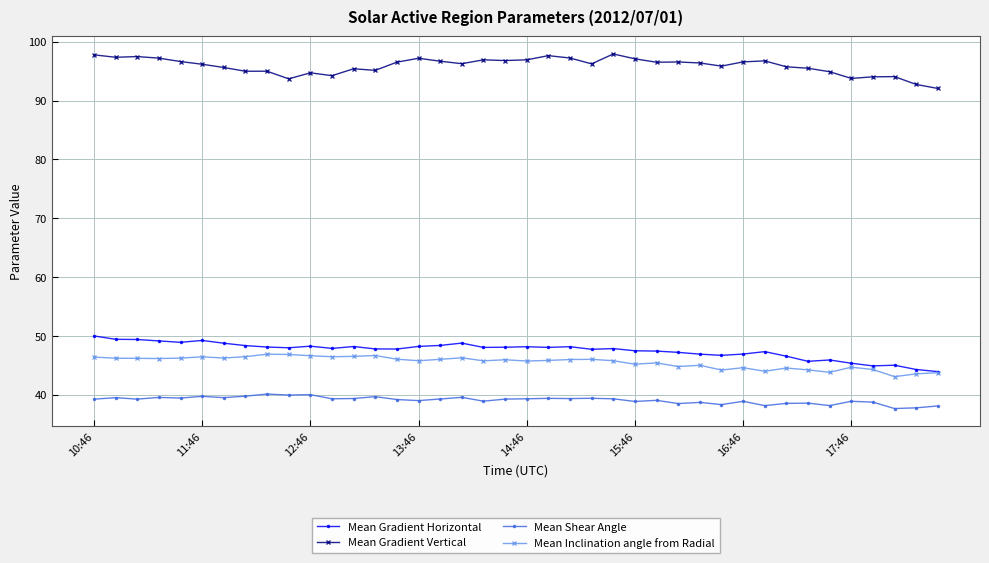

True or false: Mean Gradient Vertical has more than 1 interior local peaks.

True